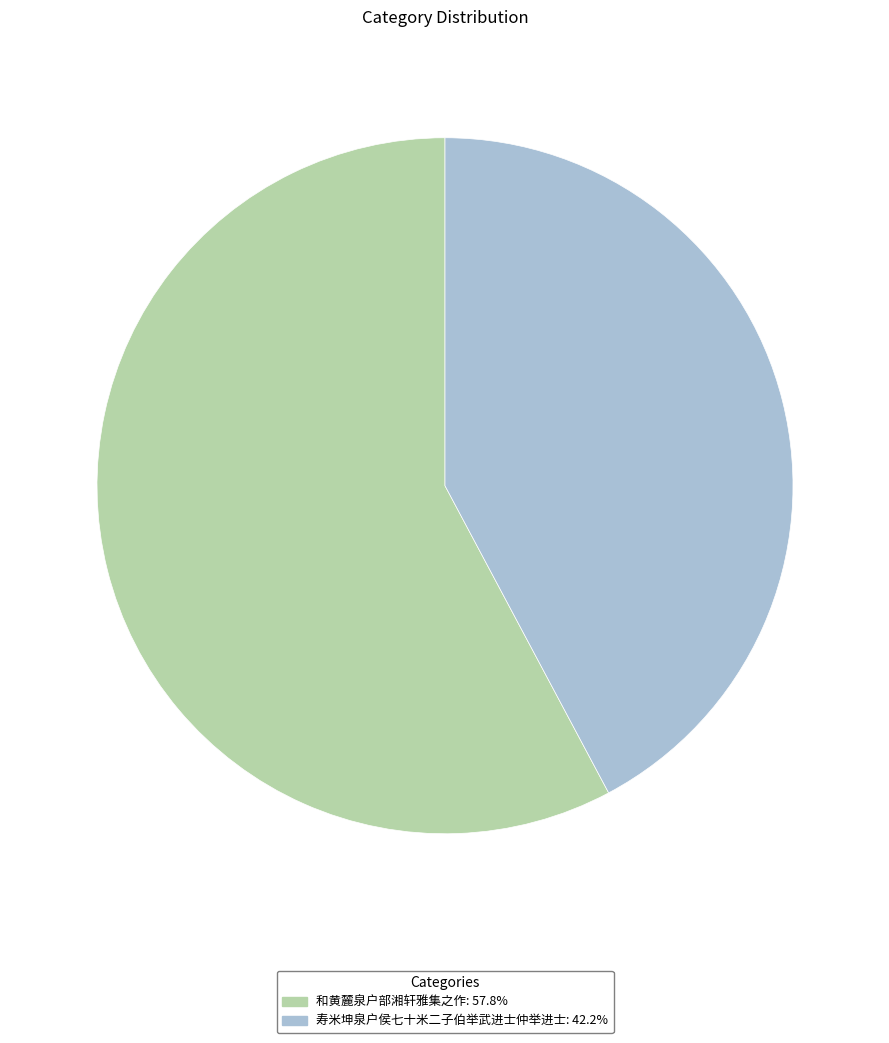

Is it true that 寿米坤泉户侯七十米二子伯举武进士仲举进士 is 42% of the pie?

True